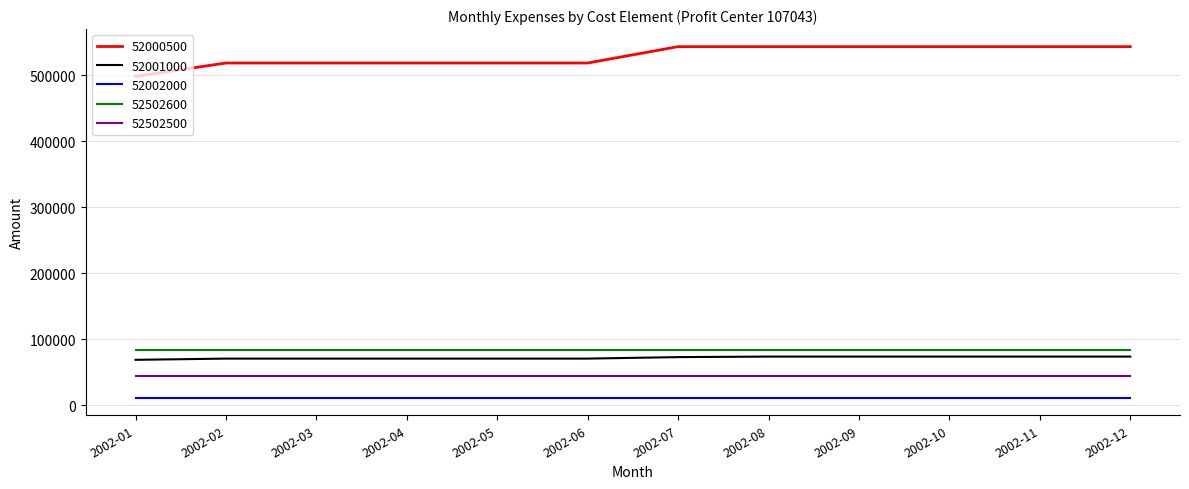

Is the value of 52000500 at 2002-10 greater than the value of 52001000 at 2002-10?

Yes